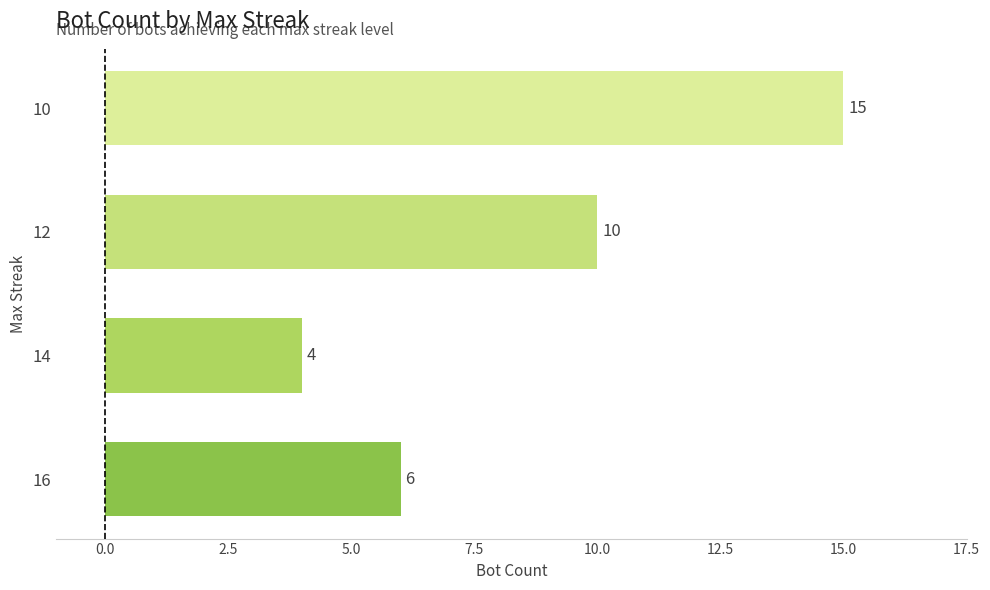

Which has a higher value, 16 or 14?

16